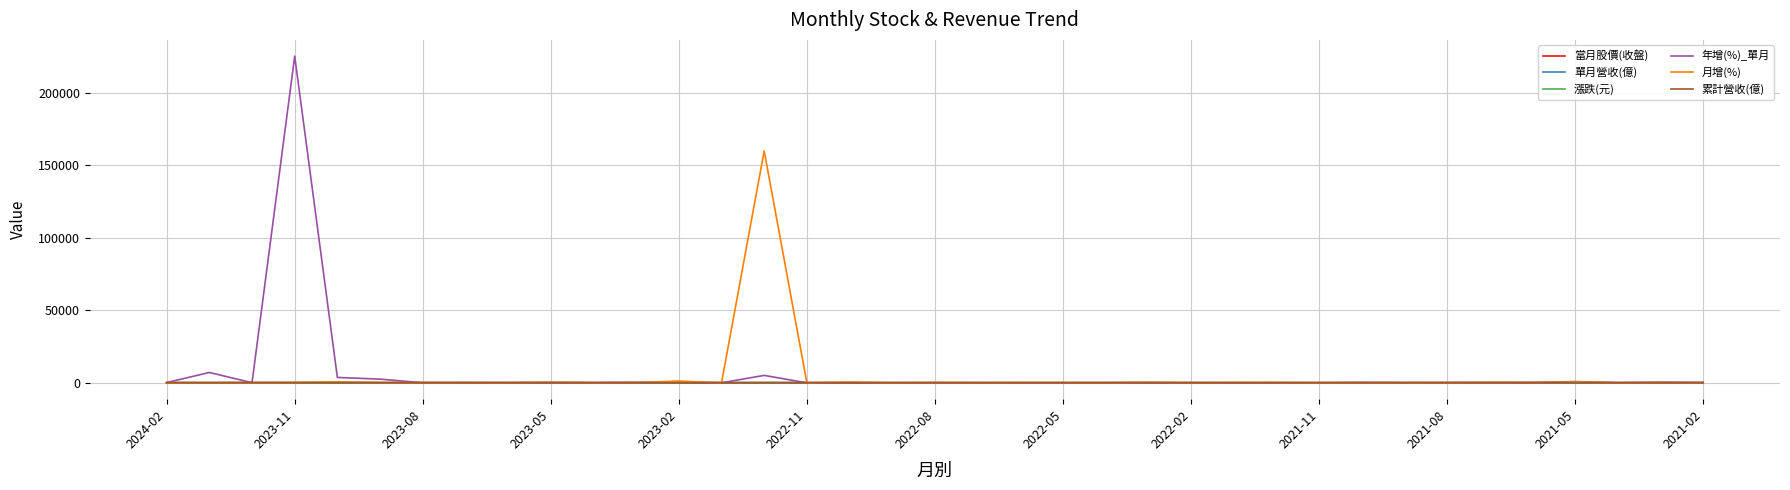

Which series has the largest total across all categories?

年增(%)_單月